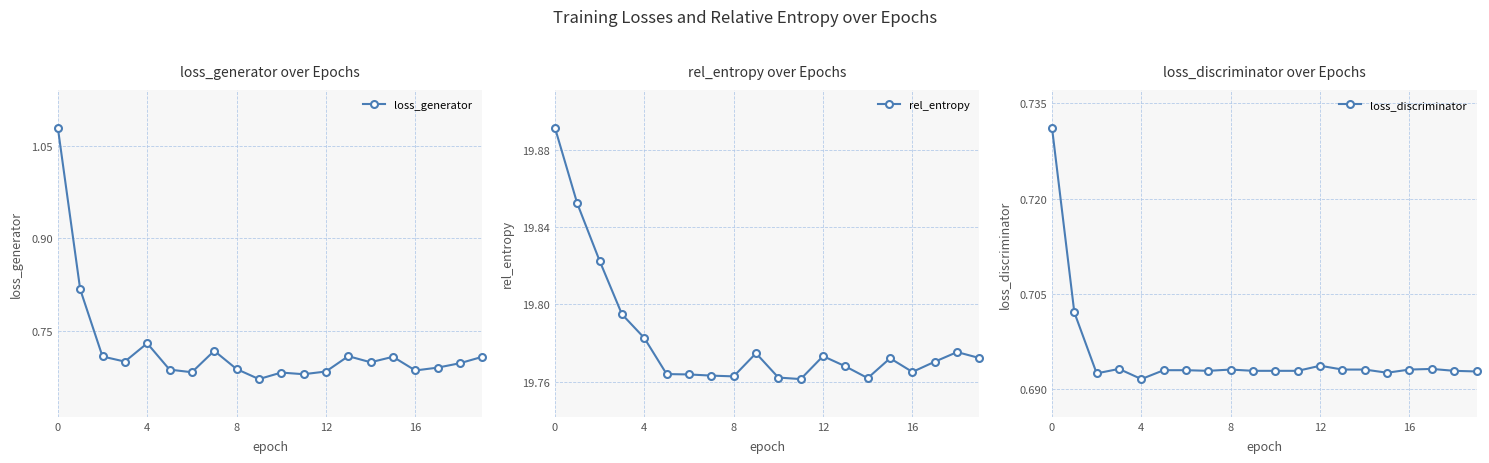

Reading left to right, transcribe all the data shown in this chart.

loss_generator: 1.1	0.8	0.7	0.7	0.7	0.7	0.7	0.7	0.7	0.7	0.7	0.7	0.7	0.7	0.7	0.7	0.7	0.7	0.7	0.7
rel_entropy: 19.9	19.9	19.8	19.8	19.8	19.8	19.8	19.8	19.8	19.8	19.8	19.8	19.8	19.8	19.8	19.8	19.8	19.8	19.8	19.8
loss_discriminator: 0.7	0.7	0.7	0.7	0.7	0.7	0.7	0.7	0.7	0.7	0.7	0.7	0.7	0.7	0.7	0.7	0.7	0.7	0.7	0.7